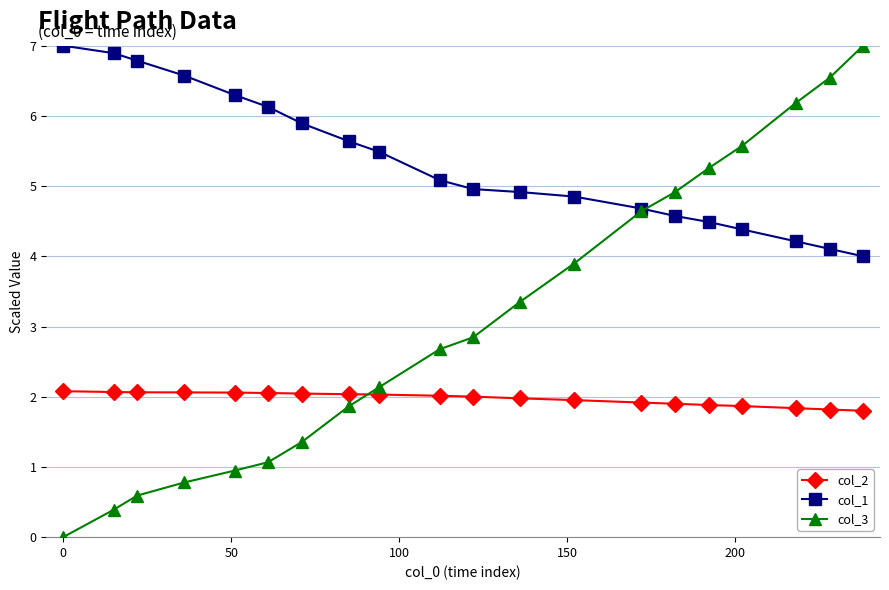

Which series has the largest range (max minus min)?

col_3